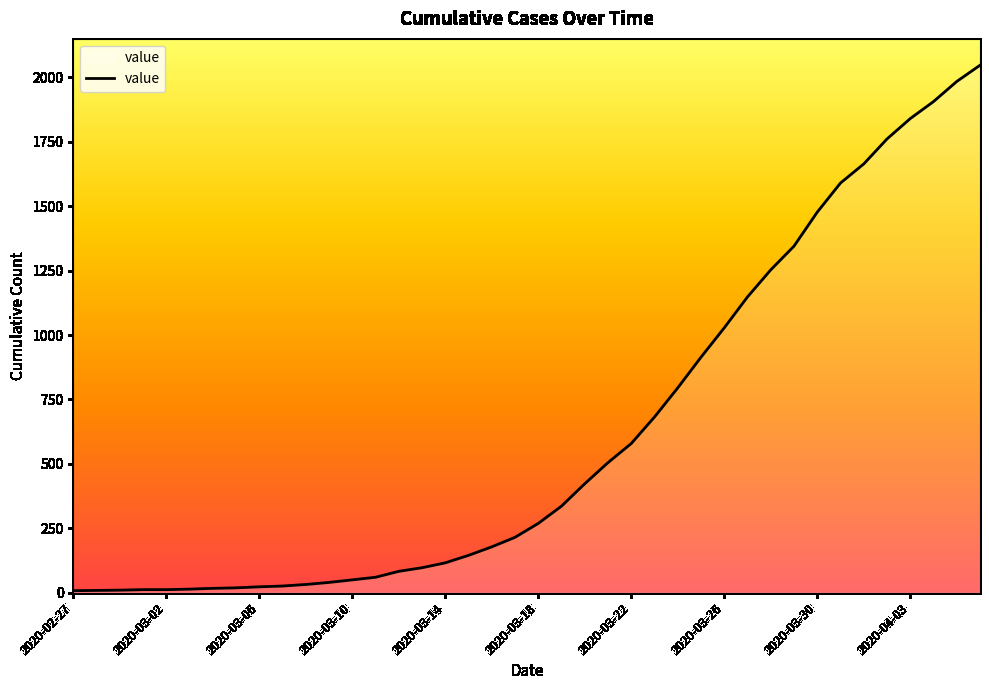

Count the number of data series in this chart.

1